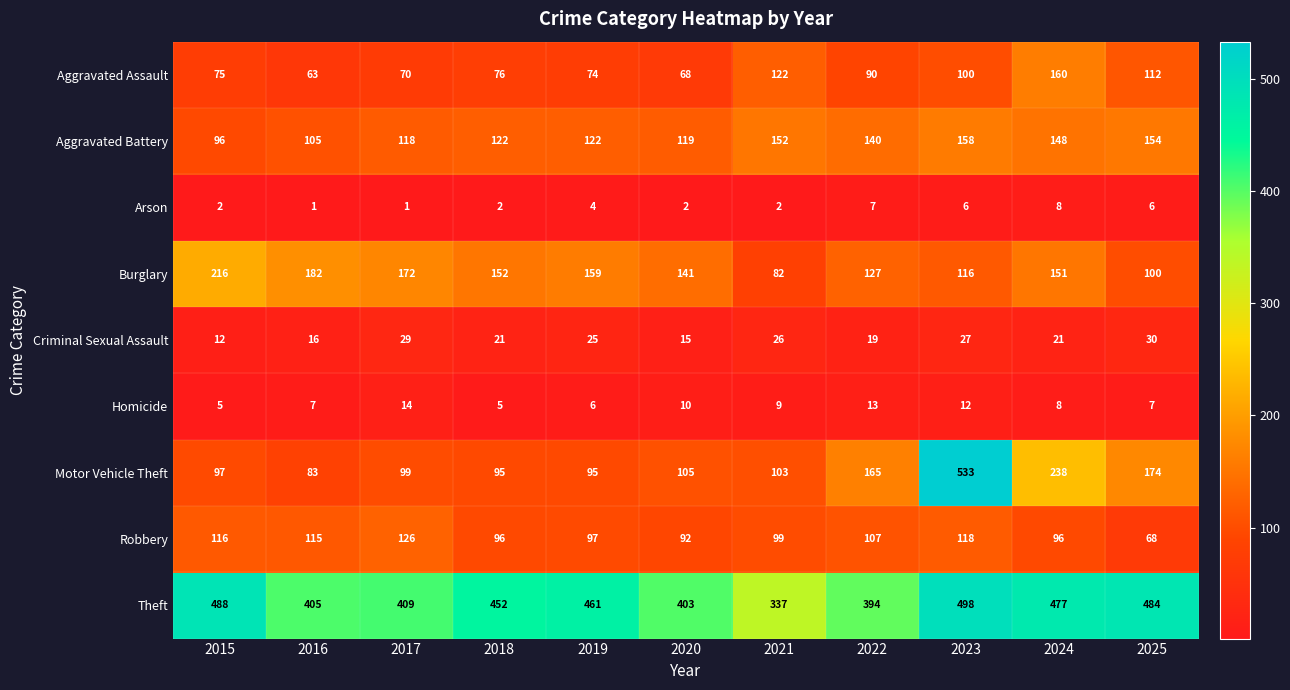

Between 2023 and 2024, which series saw the biggest shift?

Motor Vehicle Theft